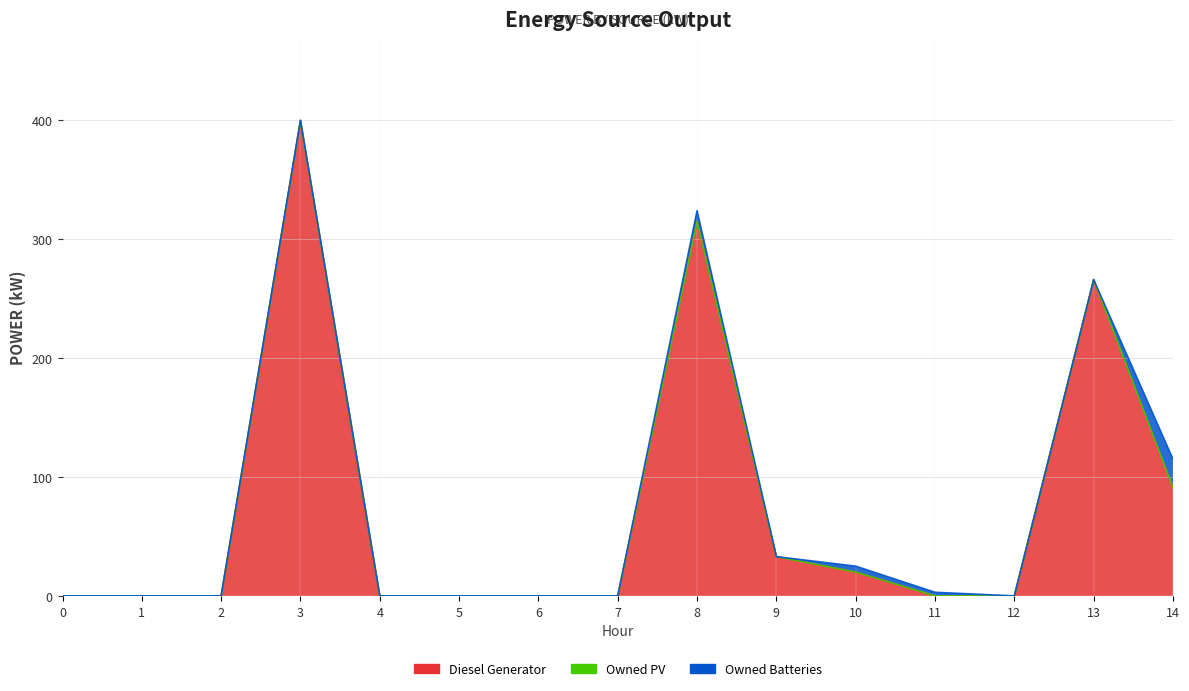

Which series has the largest total across all categories?

Diesel Generator